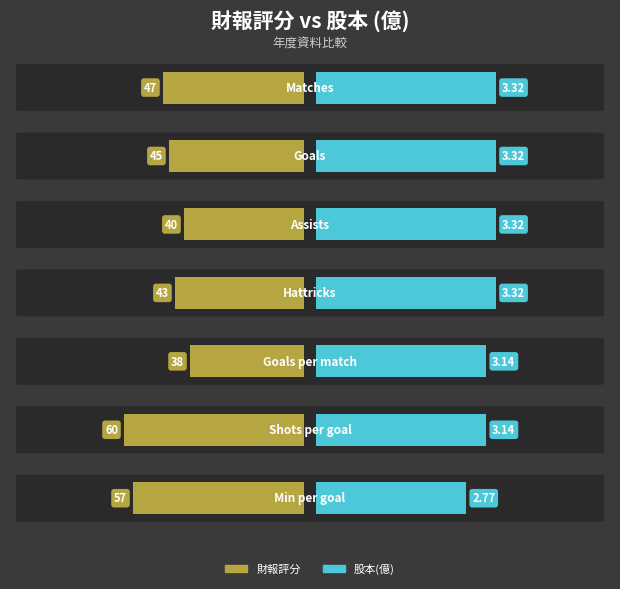

What is the highest value of the 財報 series?

60.0